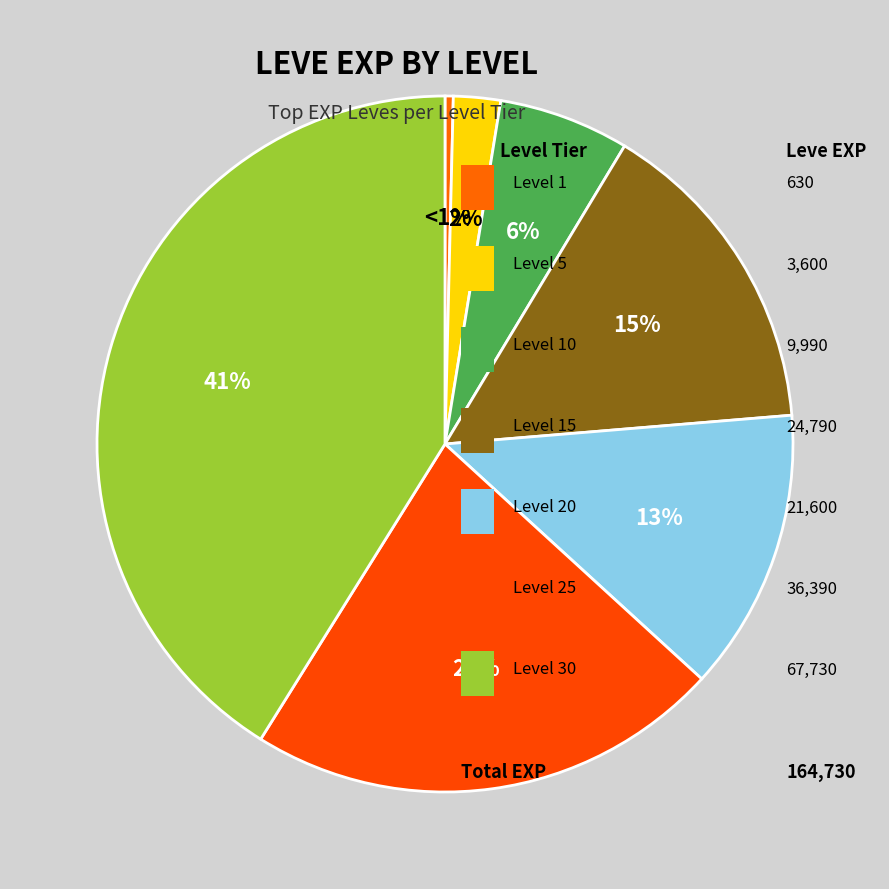

Does Level 15 account for over 50% of the chart?

No